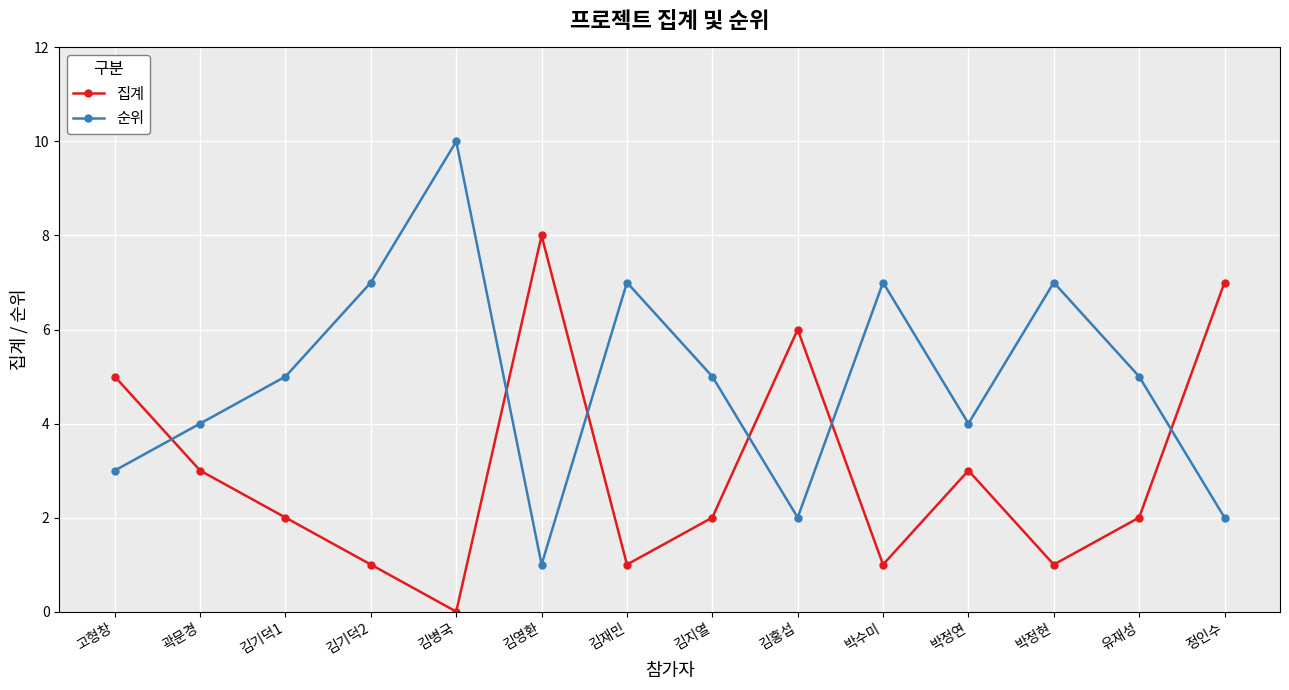

What is the difference between the maximum and minimum values in the 순위 series?

9